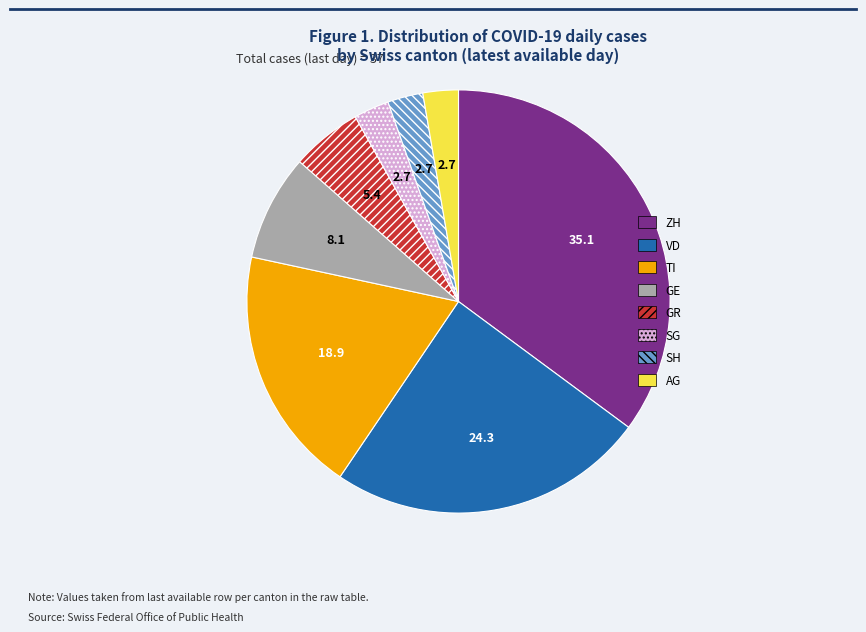

True or false: SG accounts for 3% of the total.

True